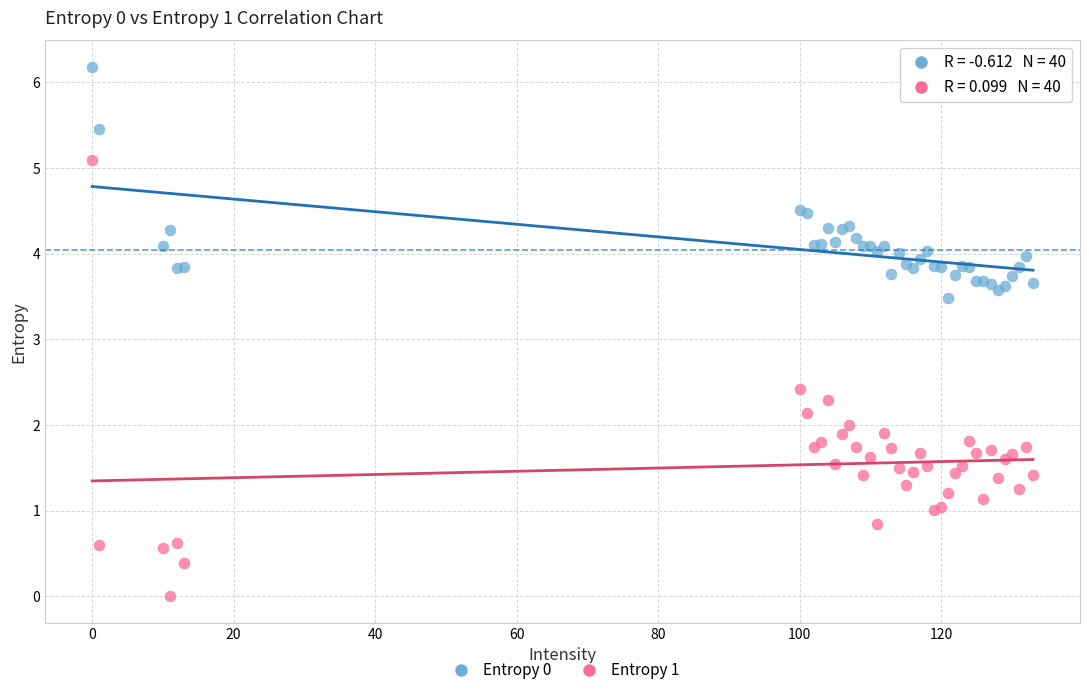

Which series has the widest spread of Y values?

Entropy 1